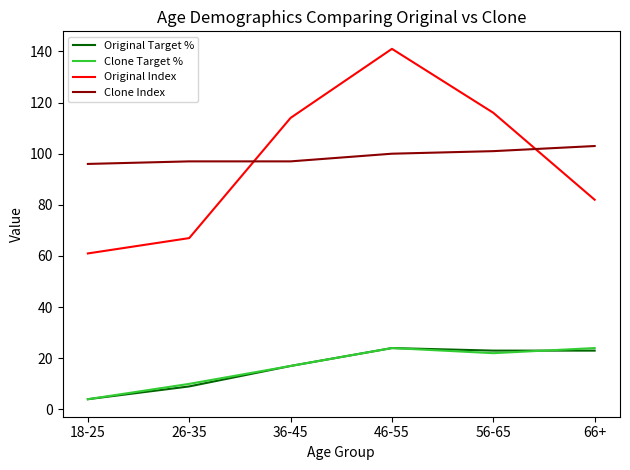

List the labels in order of Original Index value, largest first.

46-55, 56-65, 36-45, 66+, 26-35, 18-25